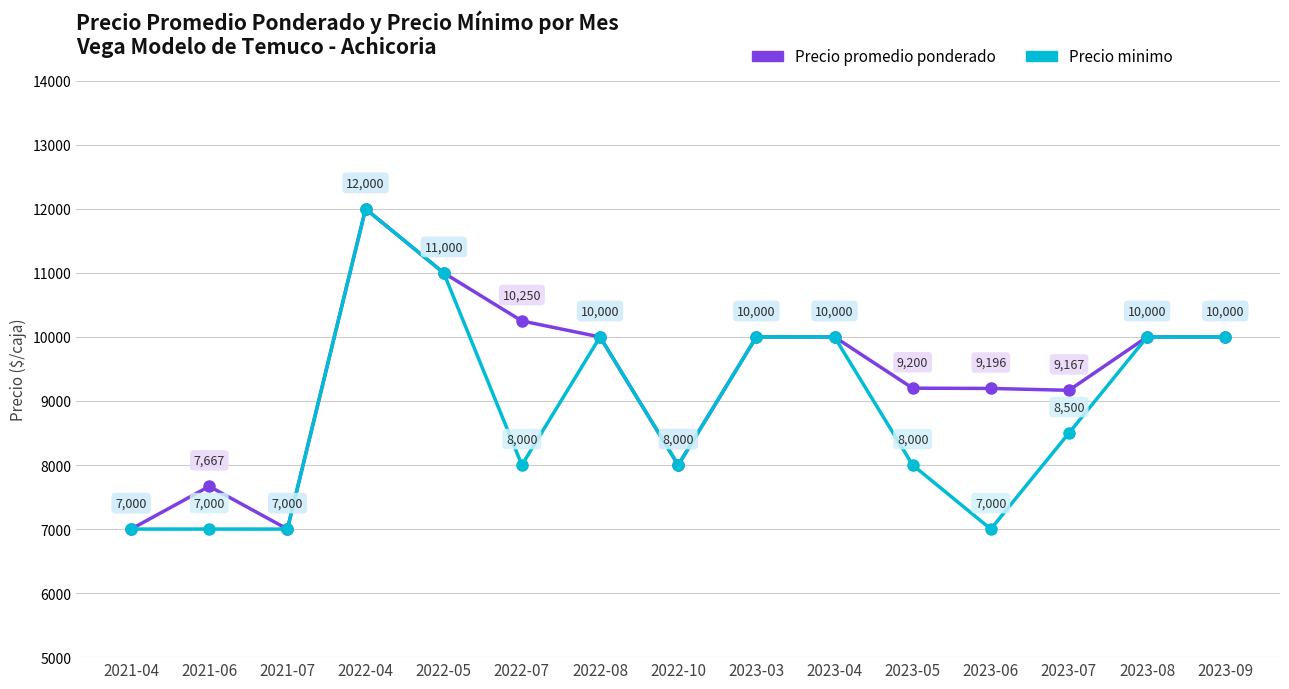

What is the difference between the second highest and minimum values in the Precio minimo series?

4000